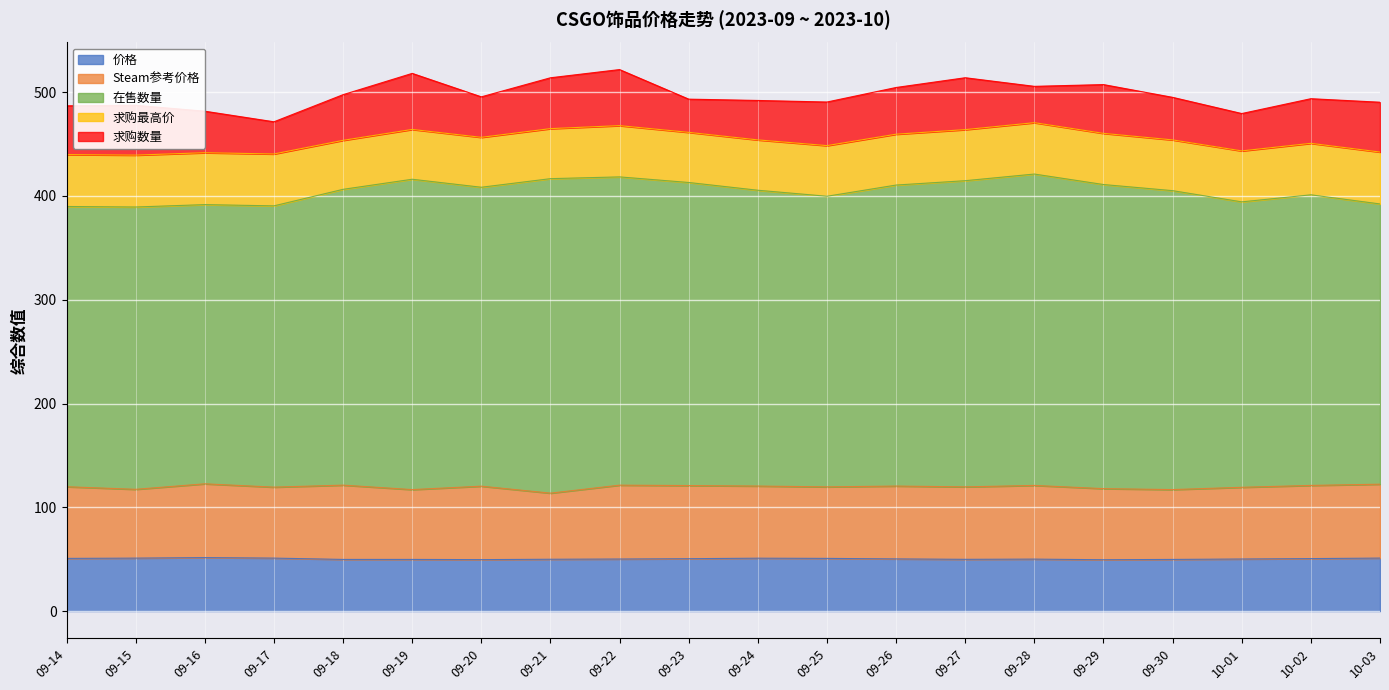

At 09-23, list the series in order from largest to smallest.

在售数量, Steam参考价格, 价格, 求购最高价, 求购数量